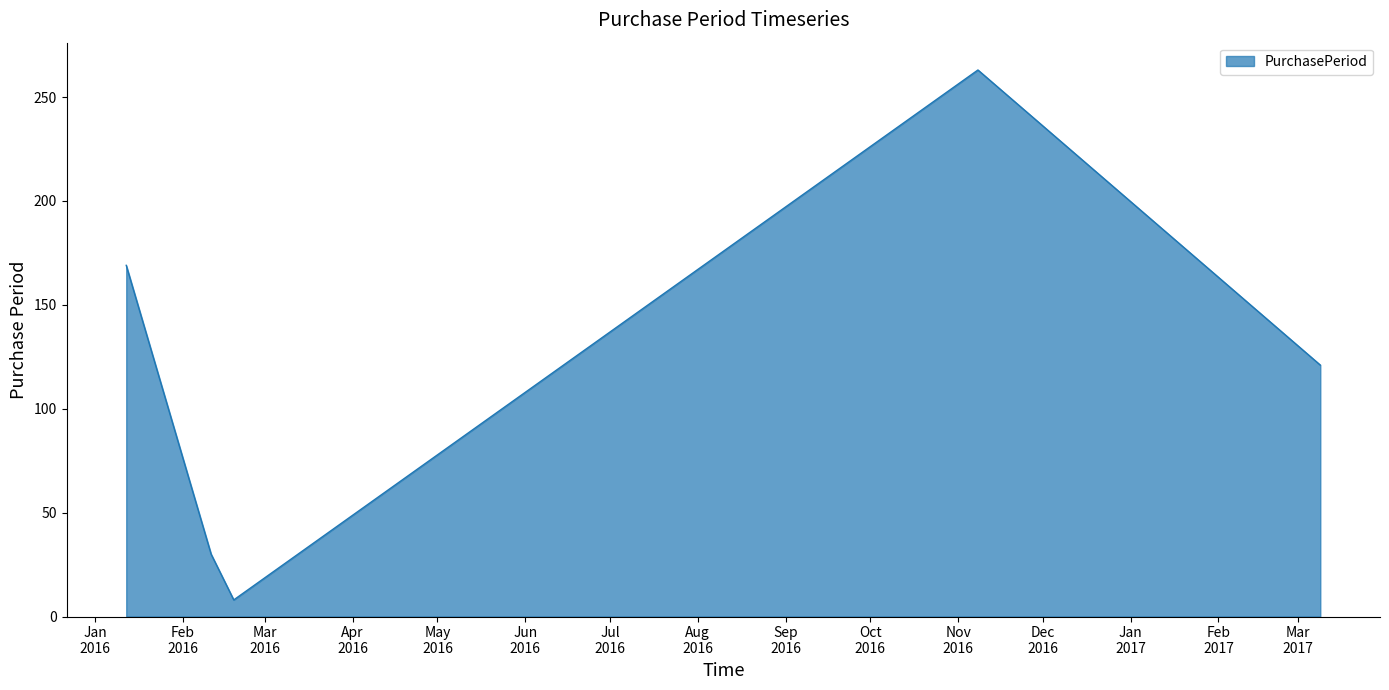

True or false: the data has more than 2 interior local peaks.

False